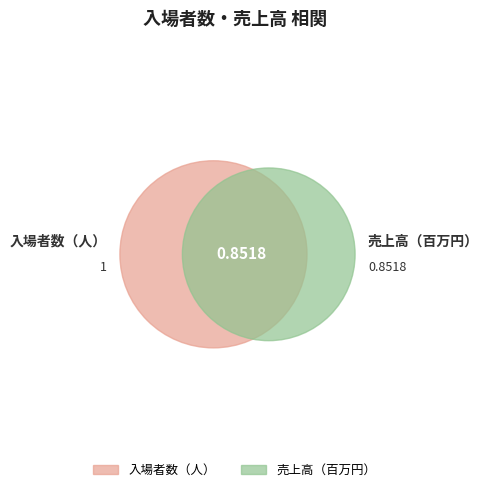

To the nearest percent, what is the difference between the largest and smallest slice percentages?

8%